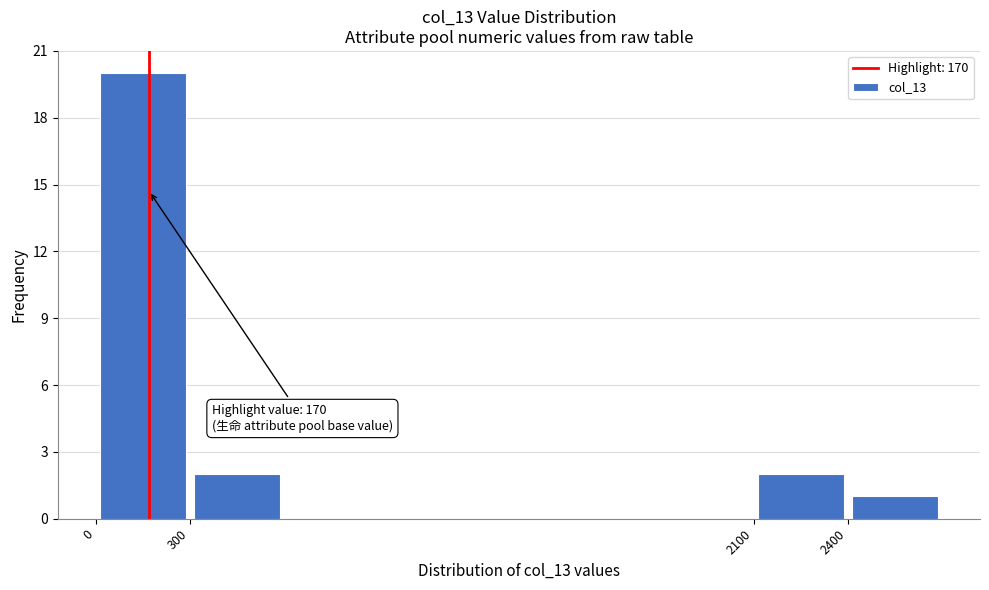

Which range on the x-axis has the tallest bar?

0 to 300